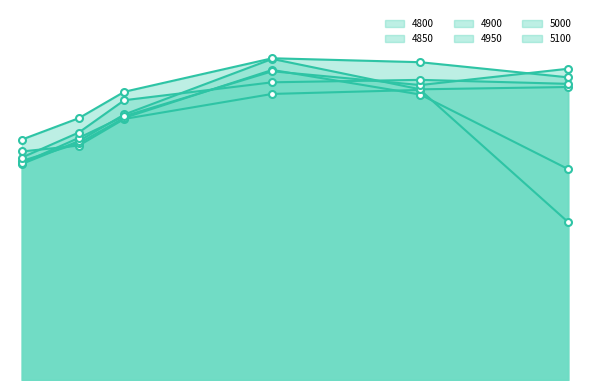

What is the lowest value of the 5100 series?

0.2